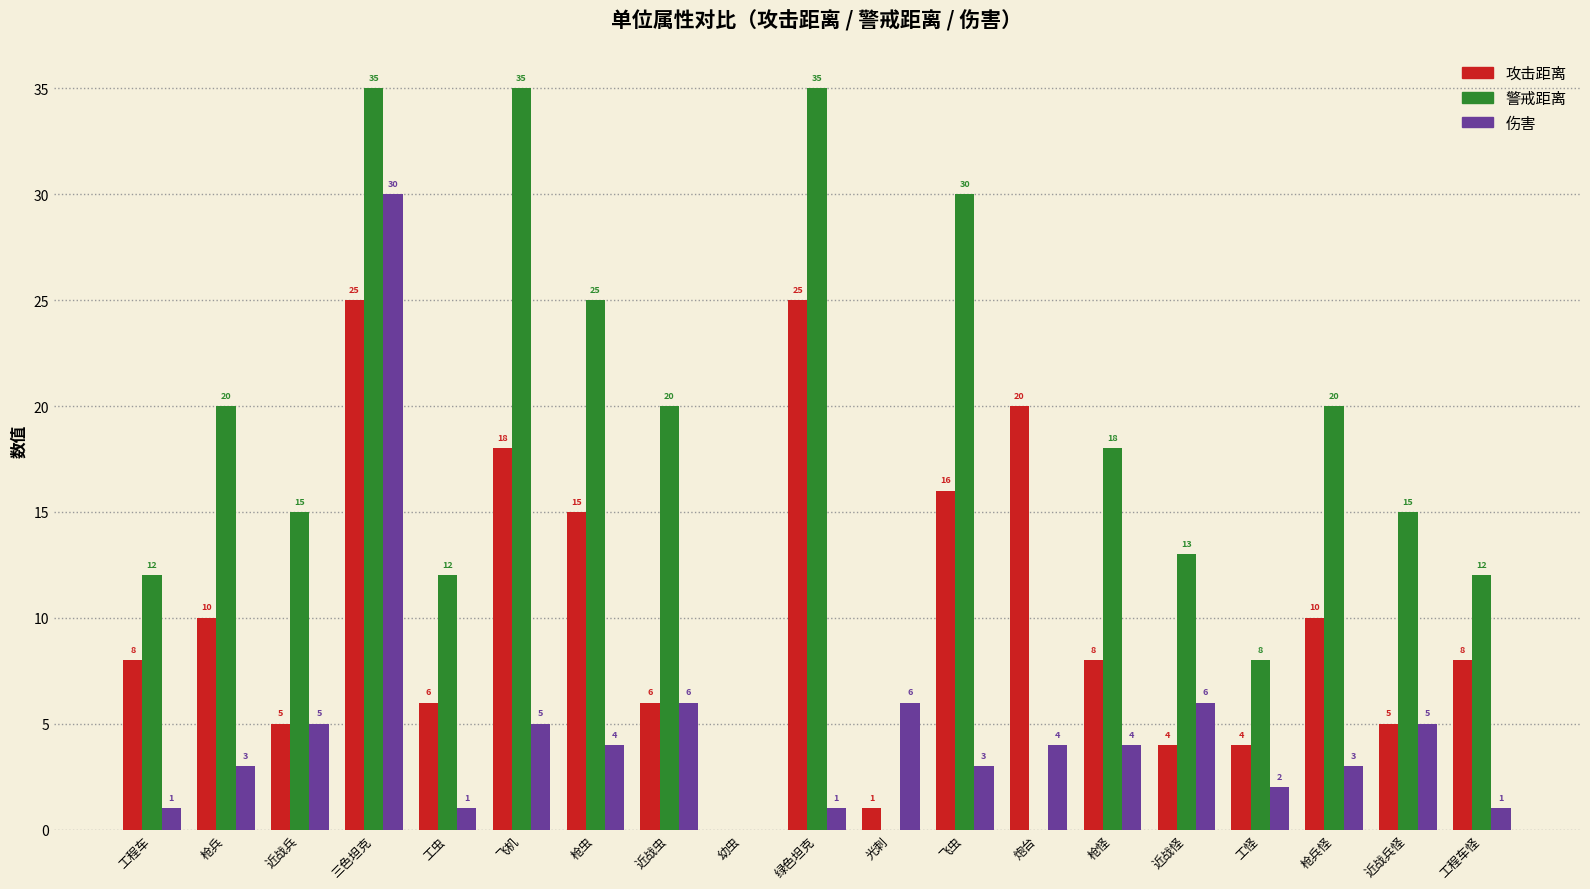

Count the number of categories in the chart.

19